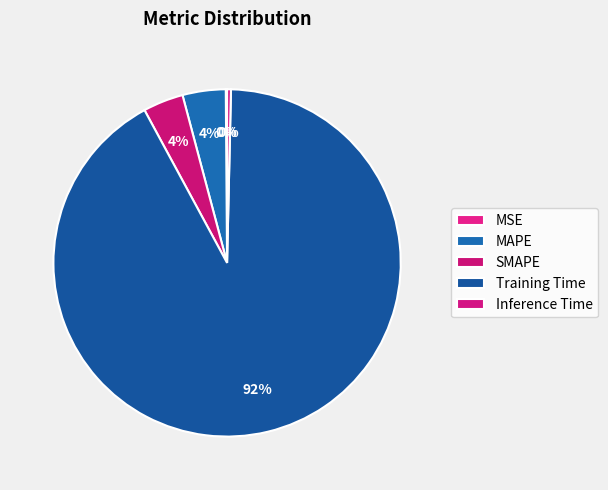

Does Inference Time account for over 50% of the chart?

No